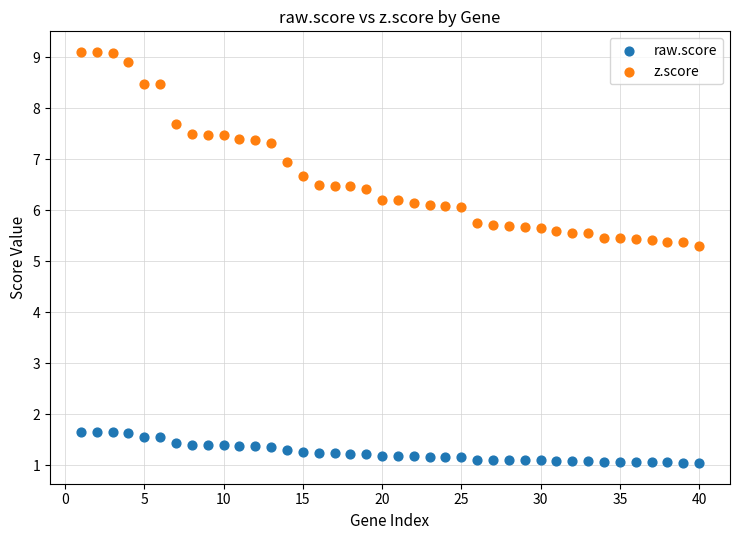

Which series has the largest Y range (max minus min)?

z.score